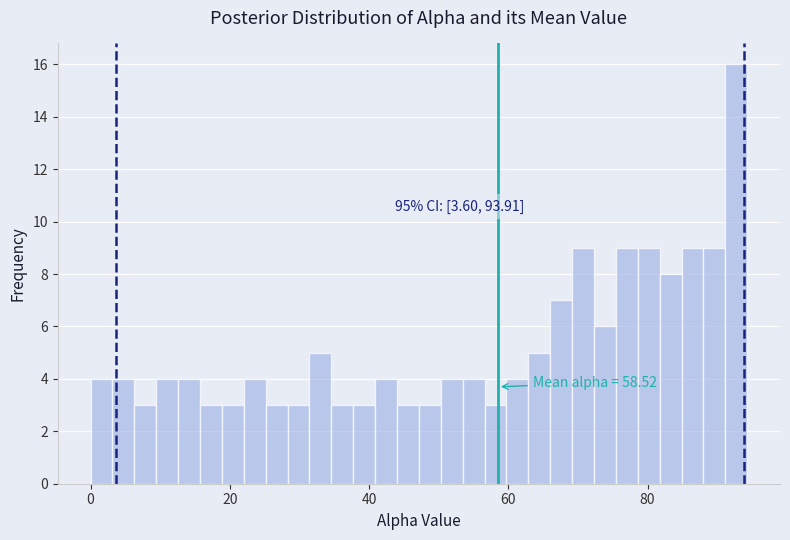

Read against the x-axis, roughly where is the centre of the tallest bar?

92